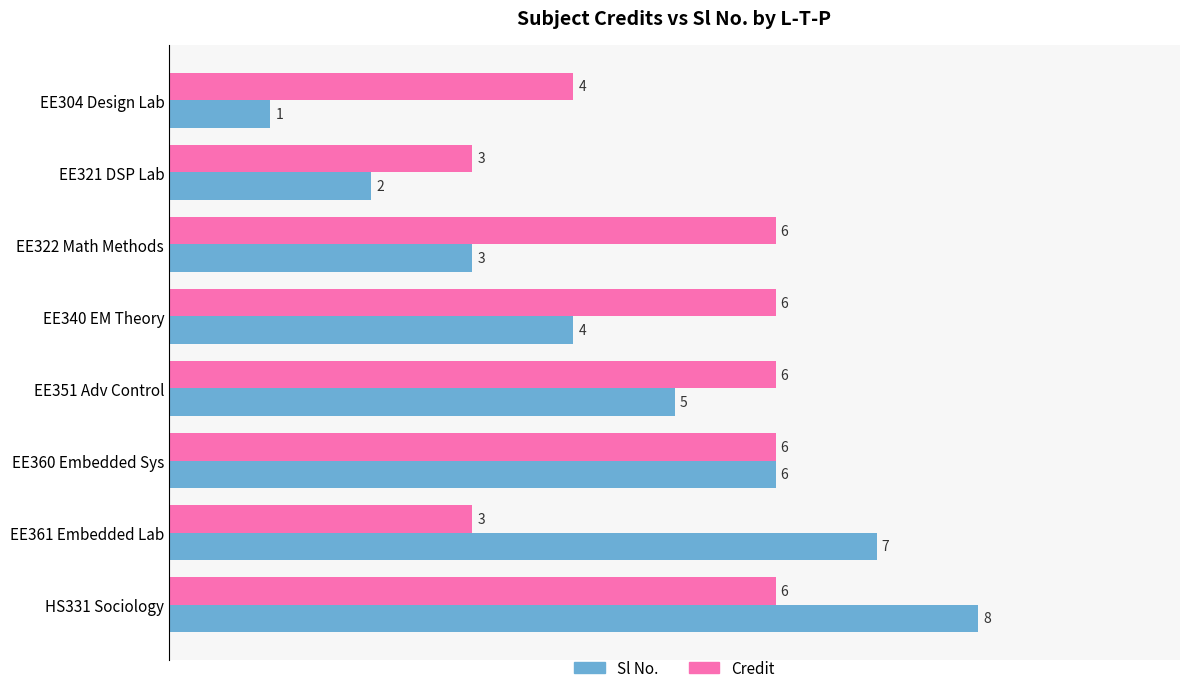

Which series has the largest total across all categories?

Credit